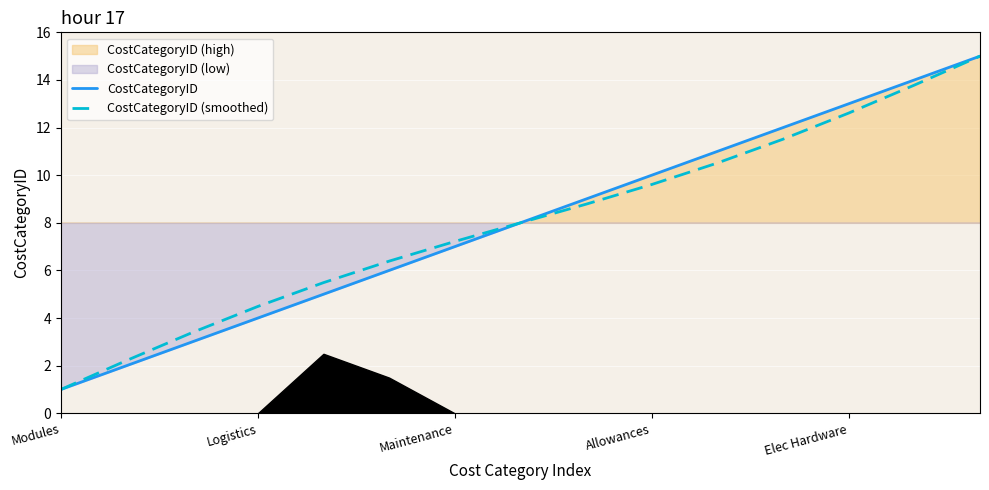

What is the label of the 11th point from the left?

10